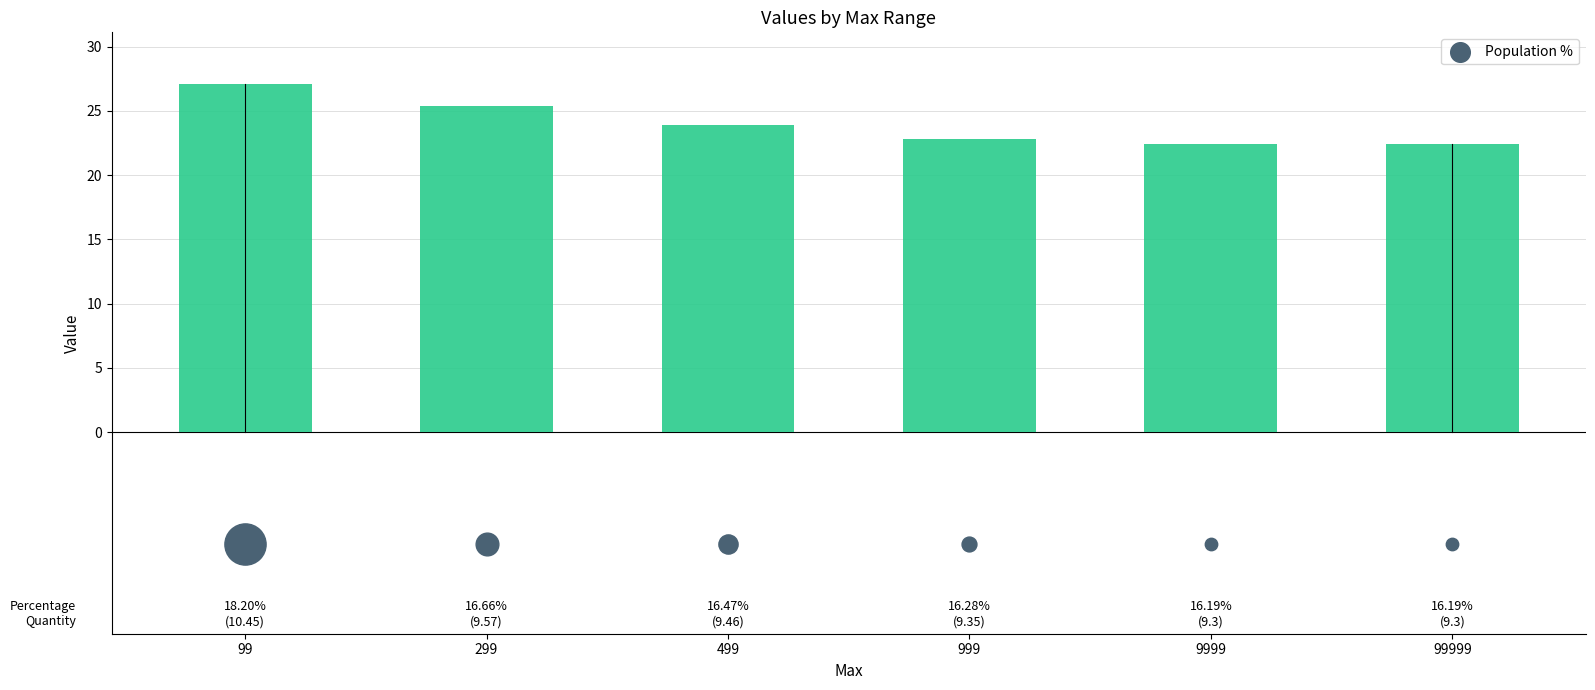

What is the change in value from 299 to 99999?

-2.9